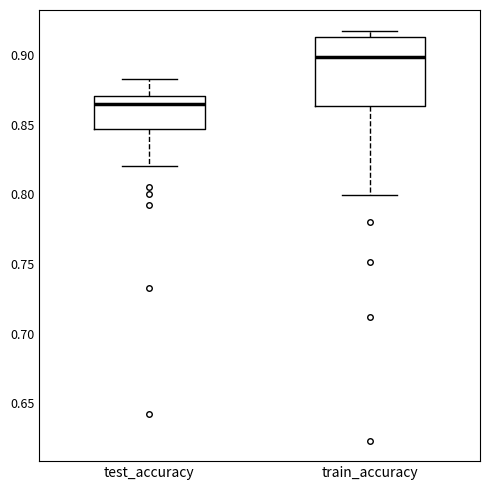

Which box is the tallest, from its lower edge to its upper edge?

train_accuracy